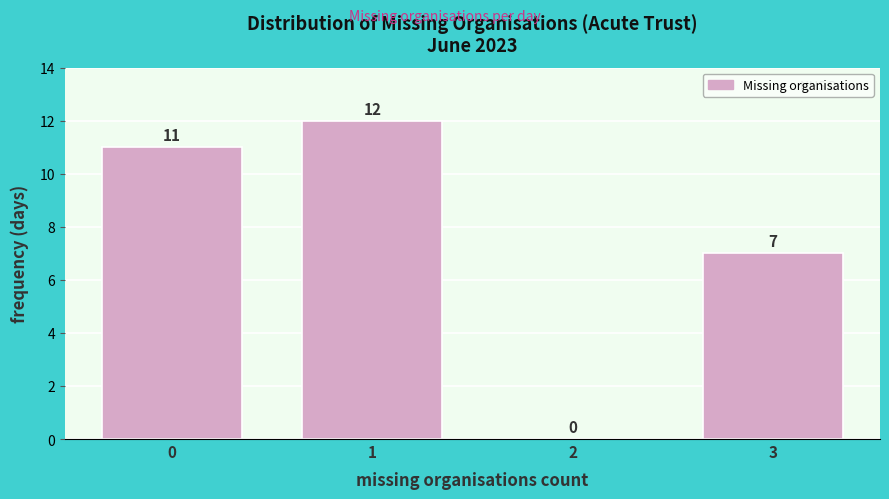

Reading right to left, list all the values displayed in this chart.

3=7	2=0	1=12	0=11